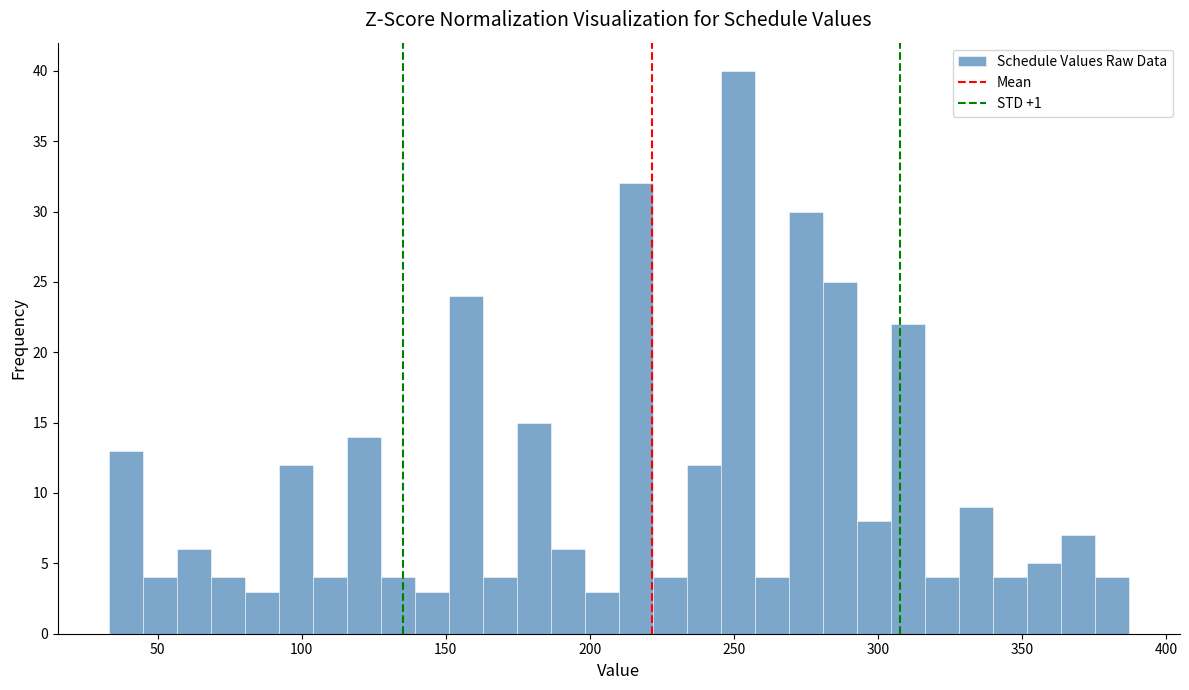

Read against the x-axis, roughly where is the centre of the tallest bar?

250